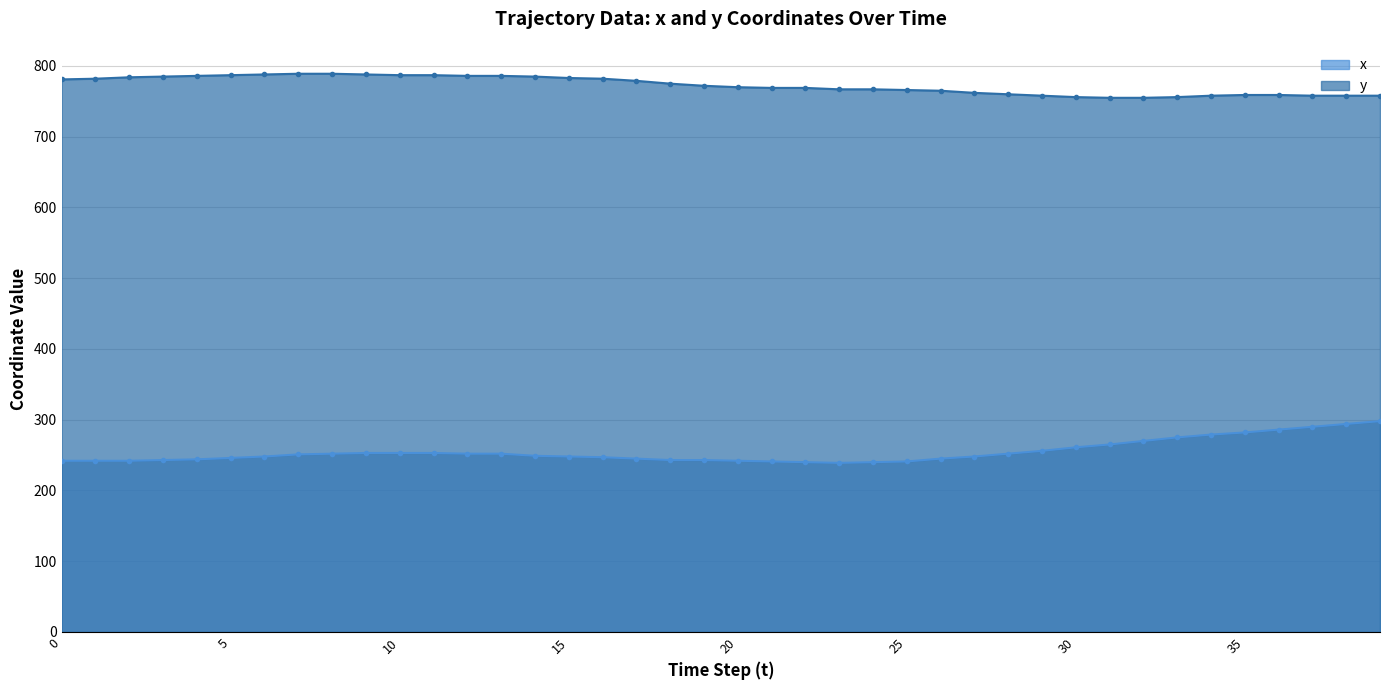

At which category is the sum across all series the highest?

39